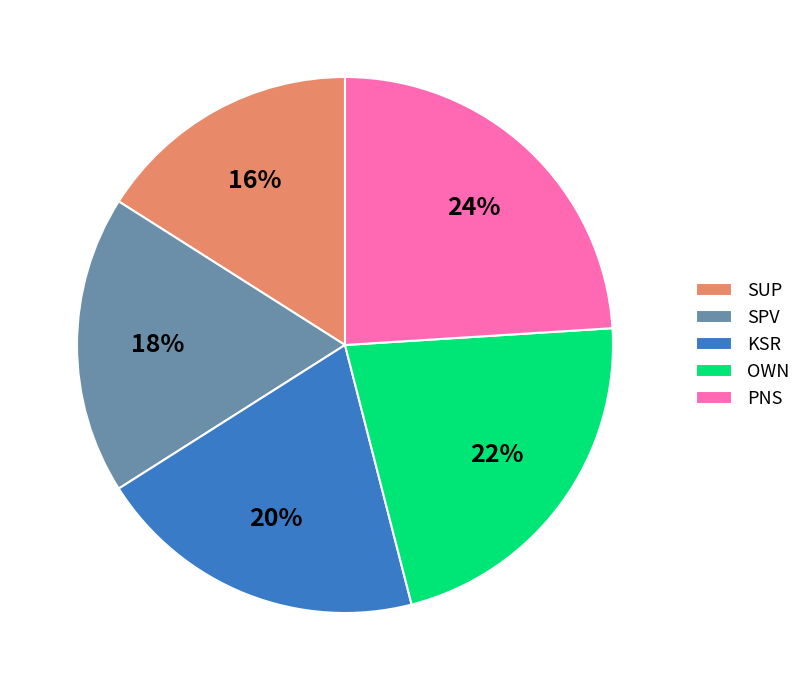

Combined, do OWN and PNS account for over 50%?

No